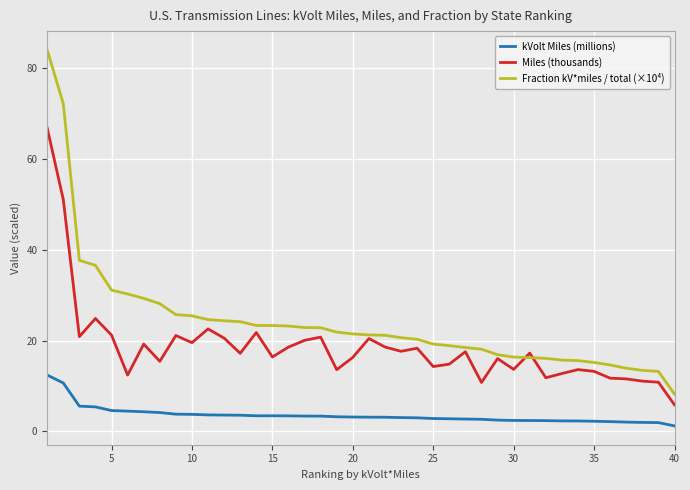

True or false: kVolt Miles (millions) and Miles (thousands) intersect in this chart.

False